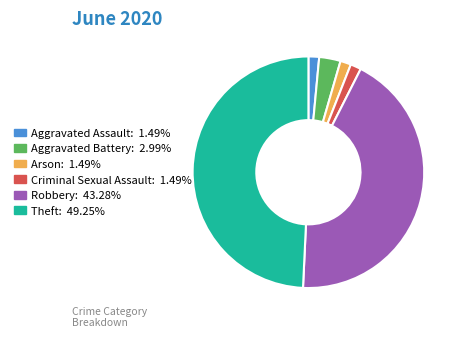

What is the largest slice in the pie chart?

Theft